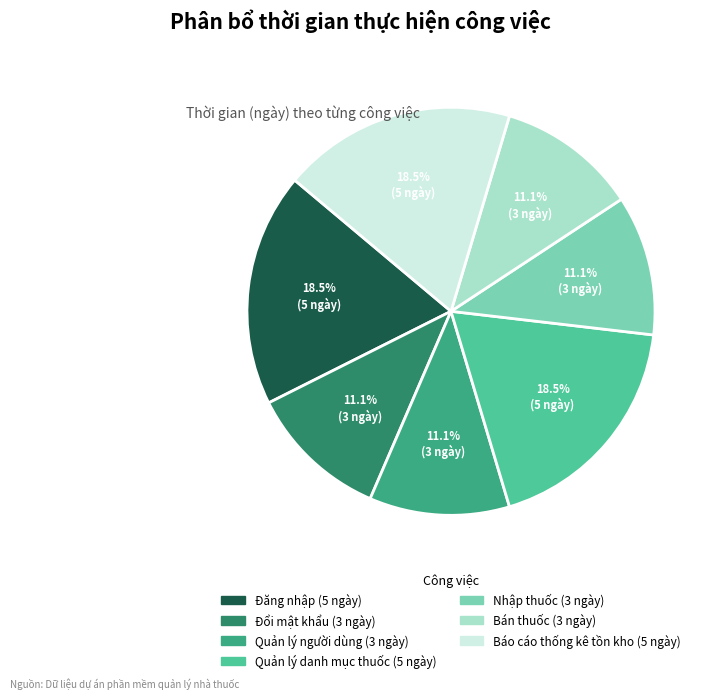

Is there a majority slice in this chart?

No